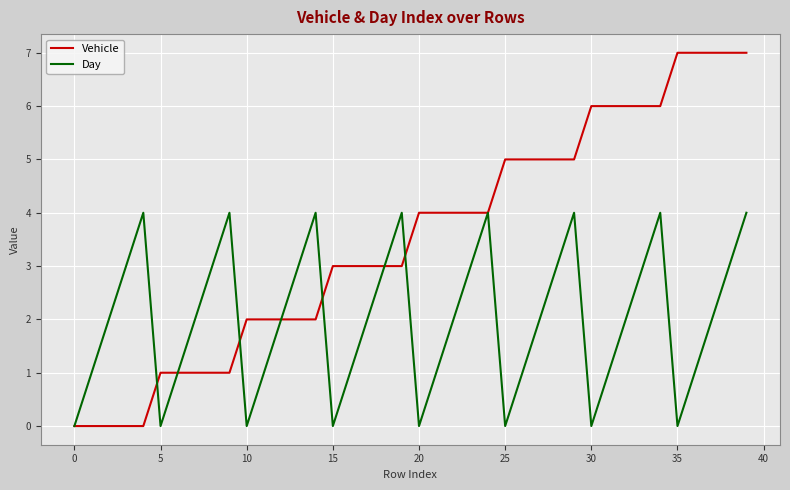

True or false: Vehicle and Day intersect in this chart.

True